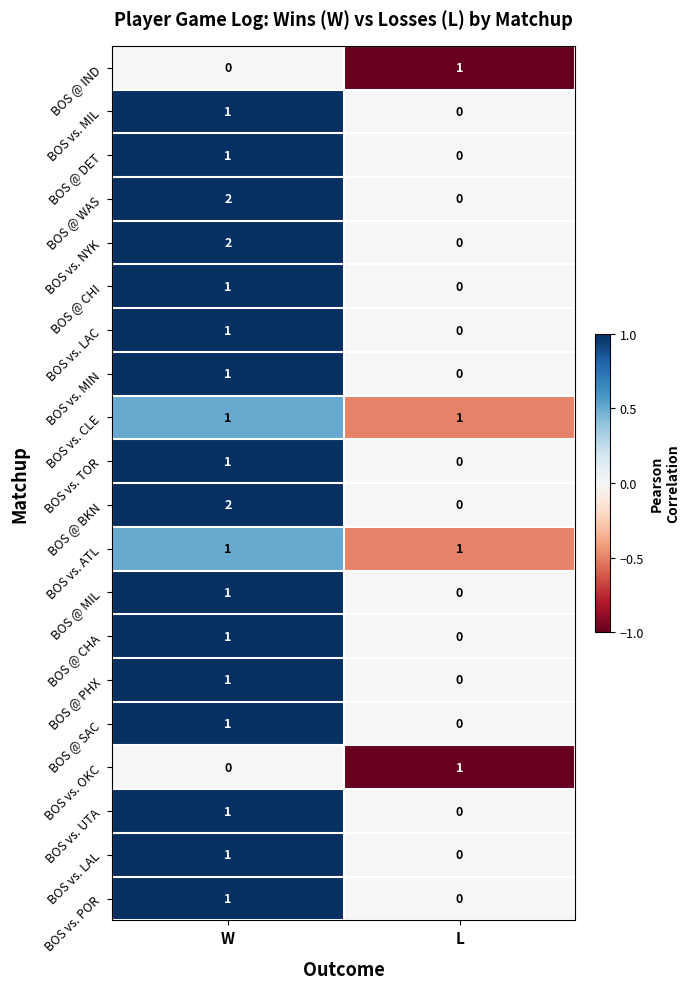

Is the value of BOS vs. LAC at L greater than the value of BOS vs. LAL at W?

No